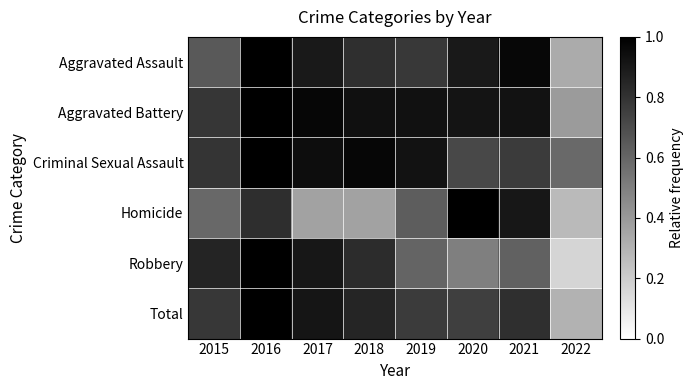

Reading right to left, list all the values displayed in this chart.

Aggravated Assault: 2022=0.3	2021=1.0	2020=0.9	2019=0.8	2018=0.8	2017=0.9	2016=1.0	2015=0.7
Aggravated Battery: 2022=0.4	2021=0.9	2020=0.9	2019=0.9	2018=0.9	2017=1.0	2016=1.0	2015=0.8
Criminal Sexual Assault: 2022=0.6	2021=0.8	2020=0.7	2019=0.9	2018=1.0	2017=0.9	2016=1.0	2015=0.8
Homicide: 2022=0.3	2021=0.9	2020=1.0	2019=0.6	2018=0.4	2017=0.4	2016=0.8	2015=0.6
Robbery: 2022=0.2	2021=0.6	2020=0.5	2019=0.6	2018=0.8	2017=0.9	2016=1.0	2015=0.9
Total: 2022=0.3	2021=0.8	2020=0.8	2019=0.8	2018=0.9	2017=0.9	2016=1.0	2015=0.8